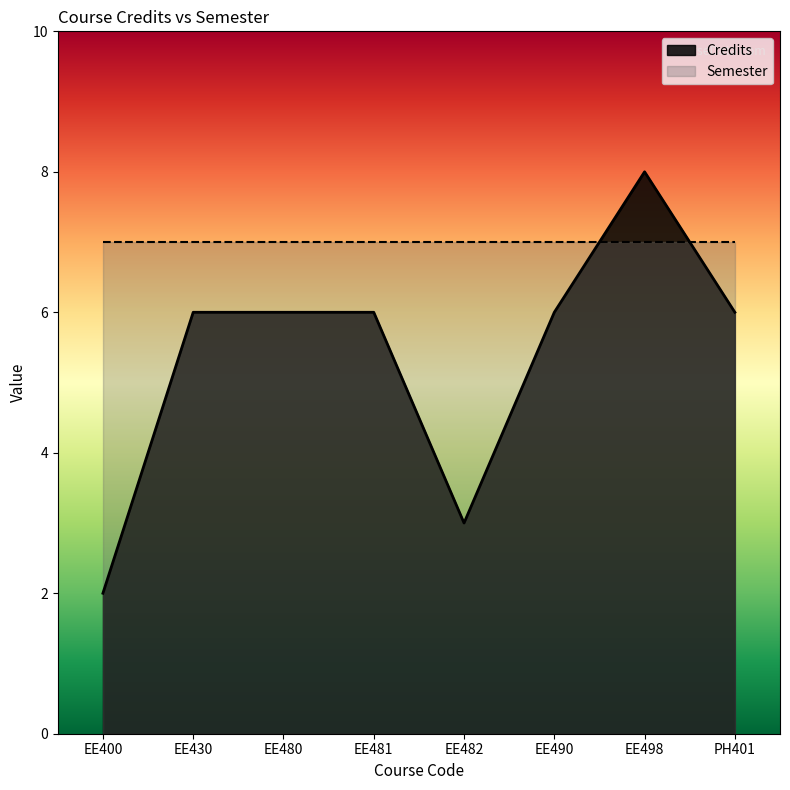

Which has a higher value, EE430 or EE480?

EE430